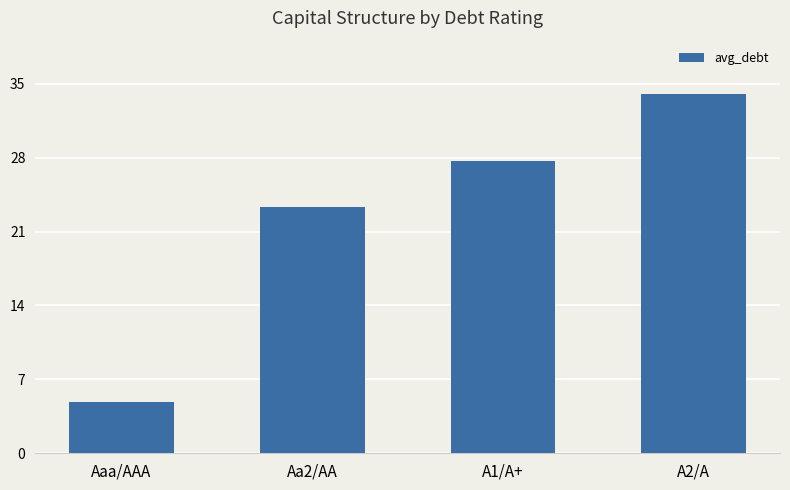

What is the change in value from Aaa/AAA to Aa2/AA?

+18.4